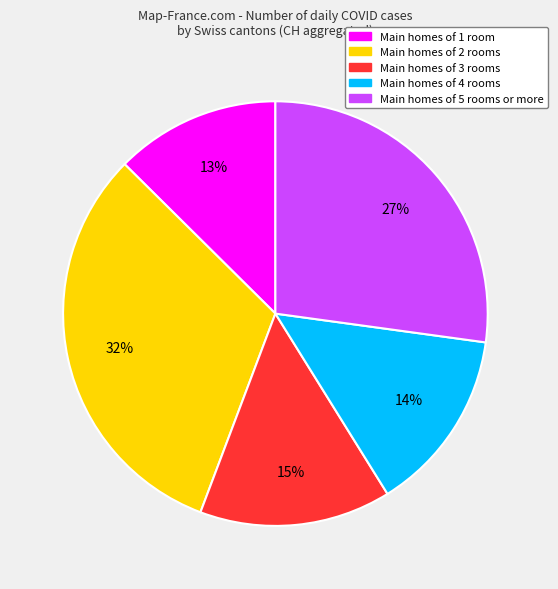

To the nearest percent, what is the average slice percentage?

20%